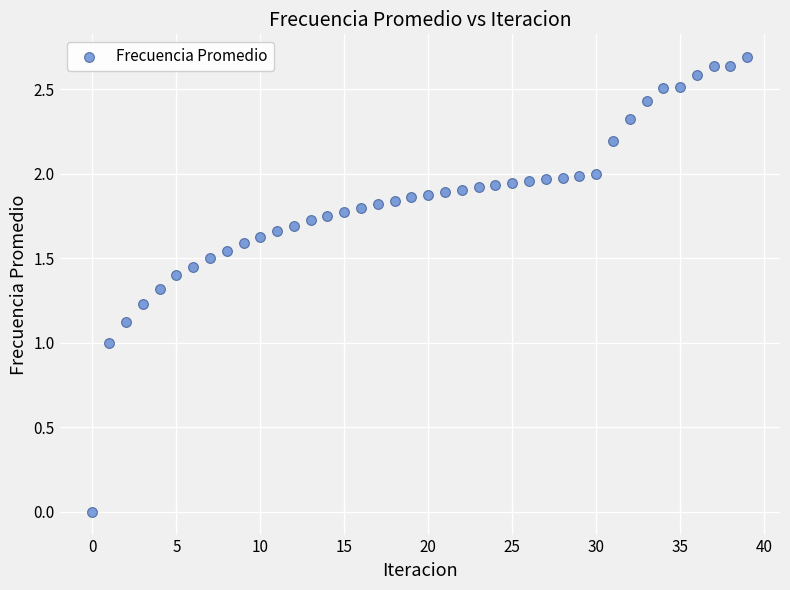

What is the range of Y values (max minus min)?

2.7